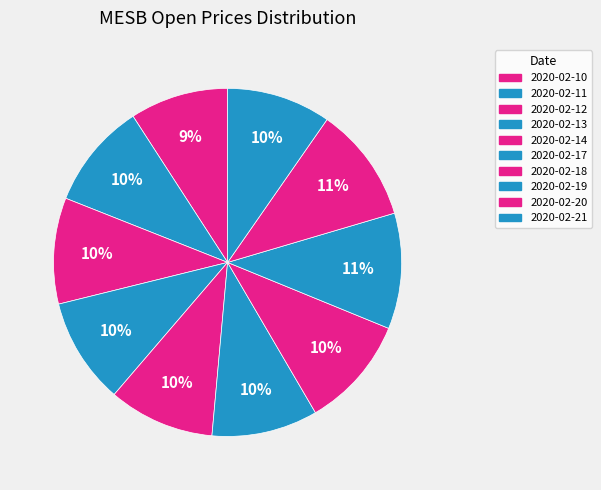

How many segments does this pie chart have?

10